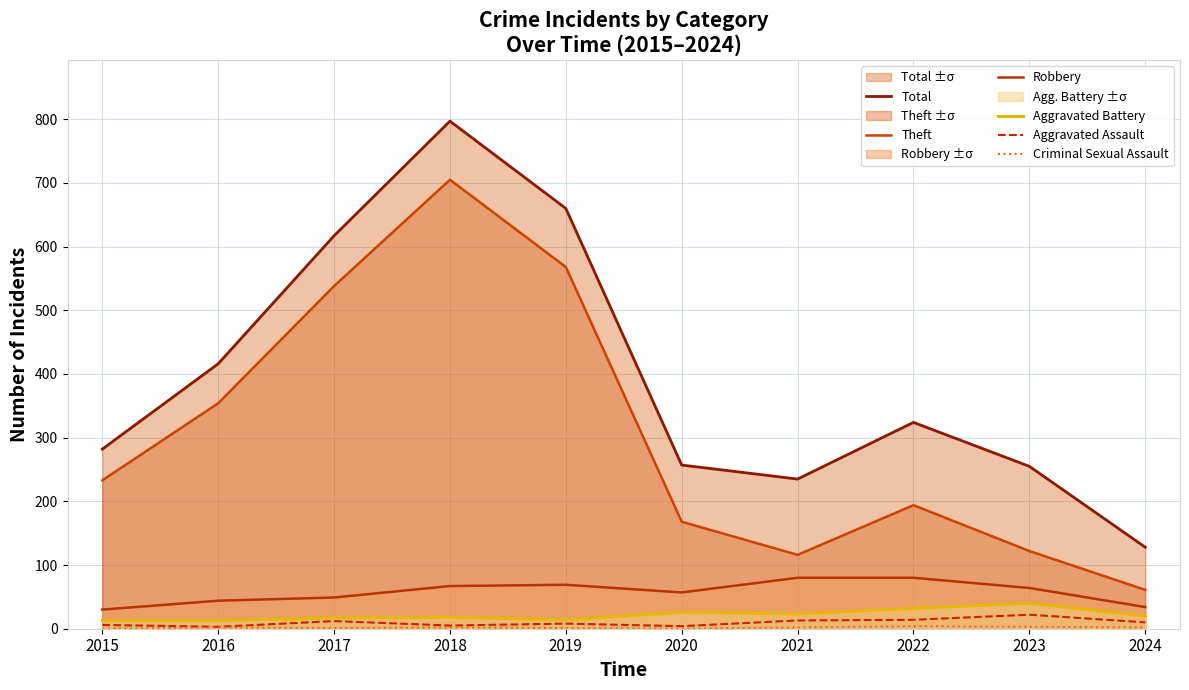

What is the difference between the maximum and second lowest values in the Total series?

562